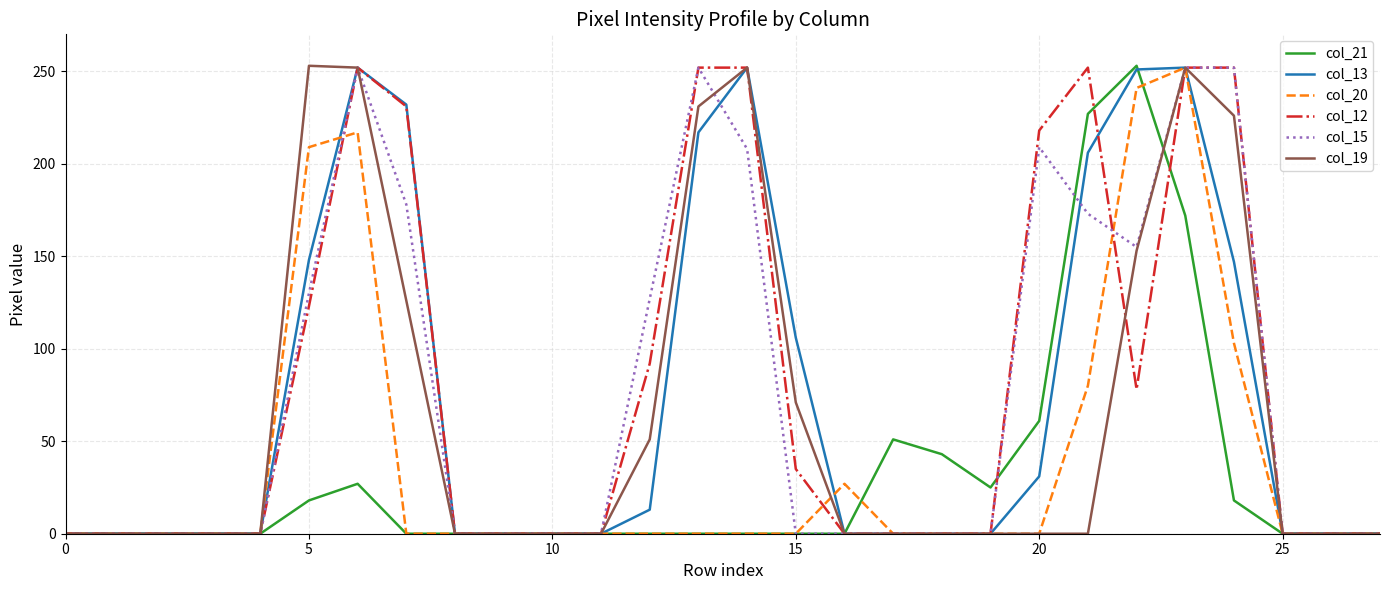

What is the maximum value shown in the chart?

253